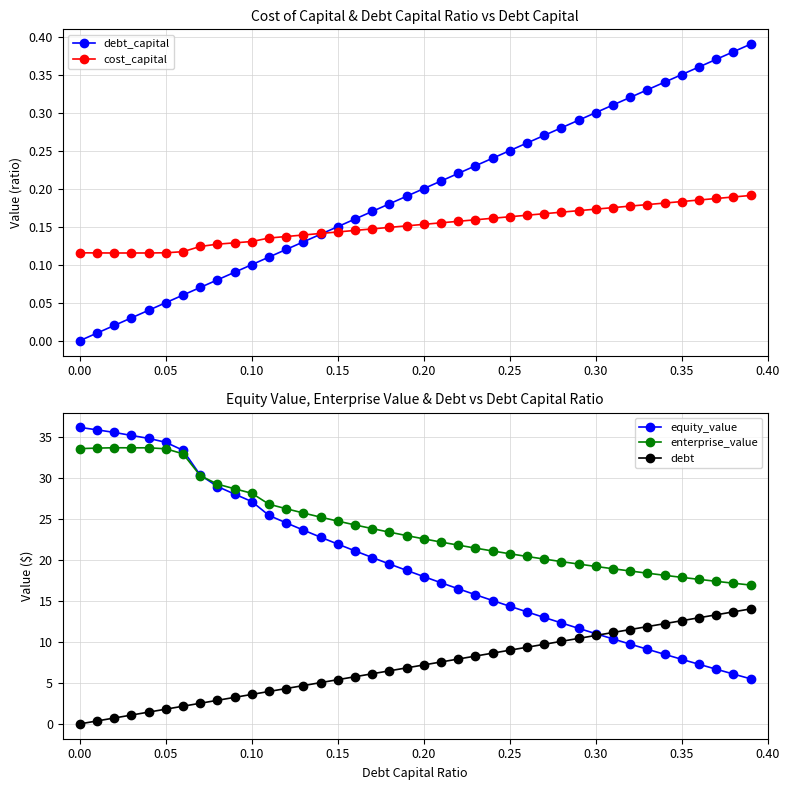

Does the chart have visible grid lines?

Yes